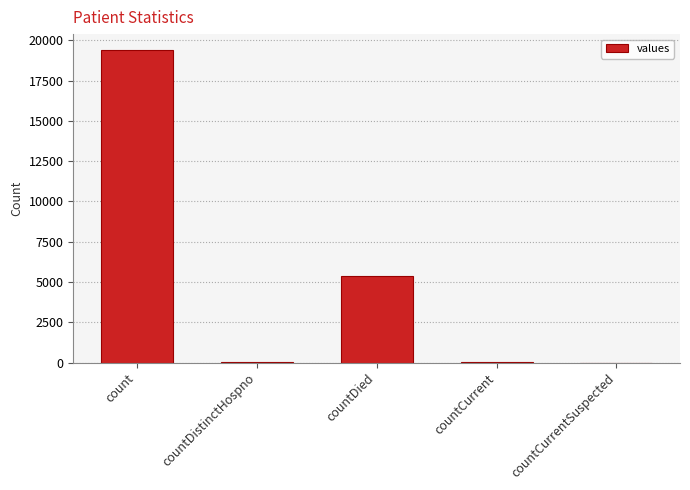

How many categories are shown in the chart?

5